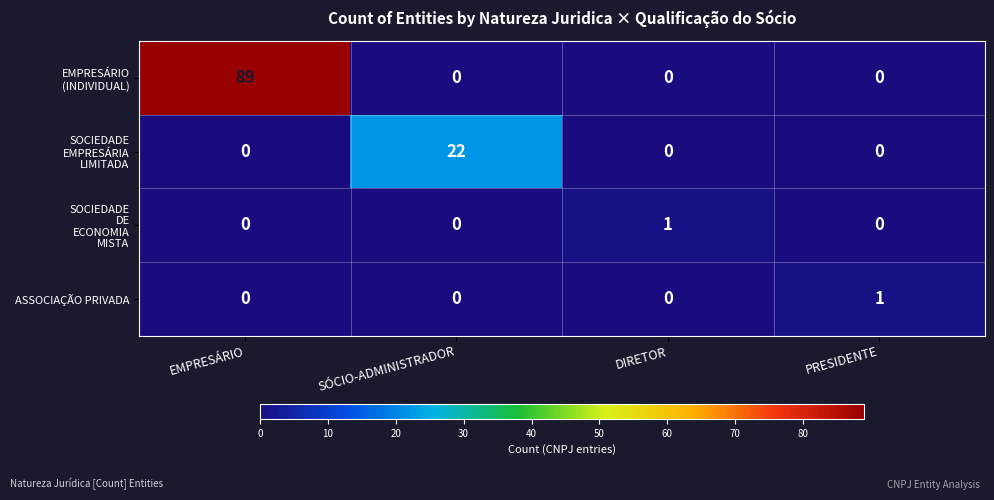

What is the spread (max minus min) of values at SÓCIO-ADMINISTRADOR?

22